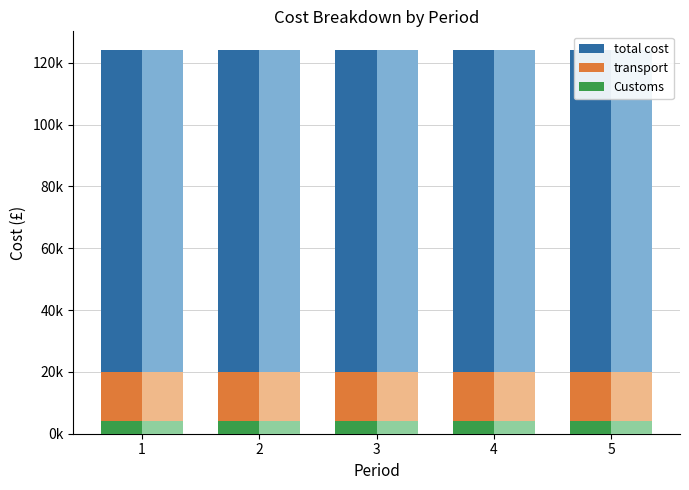

Reading left to right, list all the values displayed in this chart.

total cost: 1=124000	2=124000	3=124000	4=124000	5=124000
transport: 1=20000	2=20000	3=20000	4=20000	5=20000
Customs: 1=4000	2=4000	3=4000	4=4000	5=4000